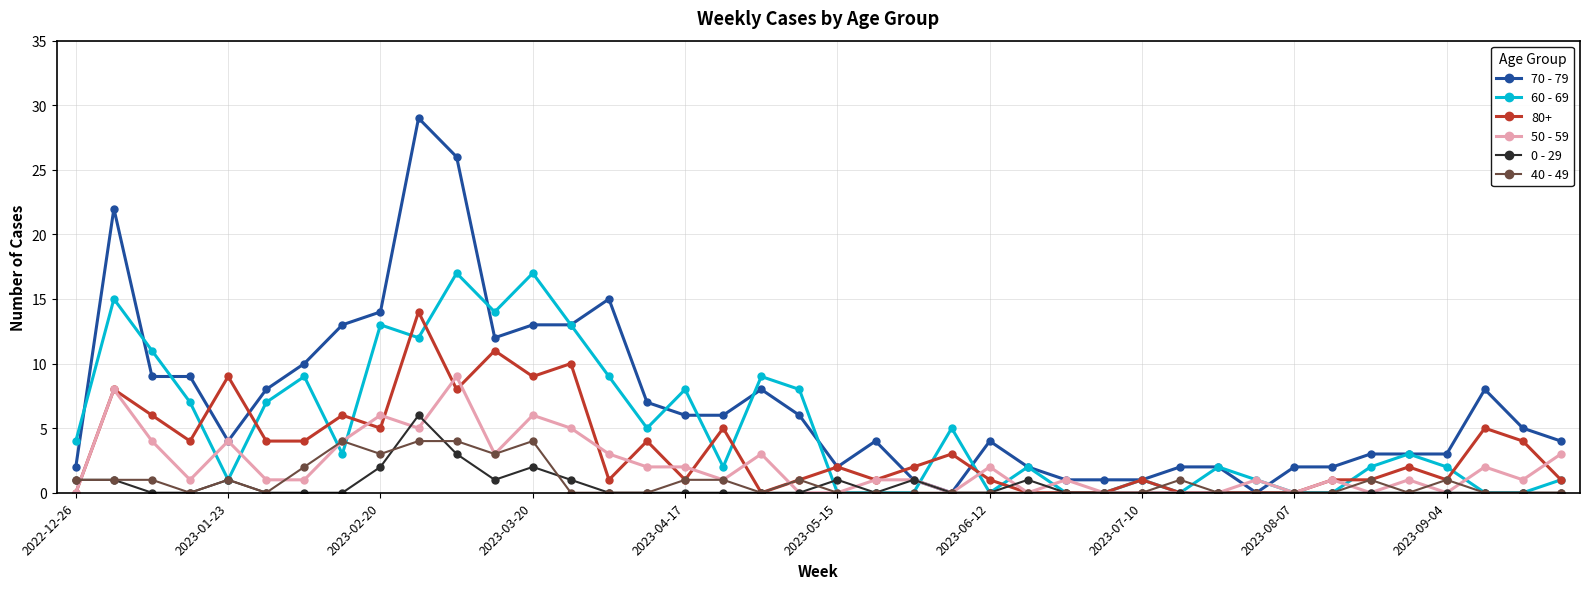

Which series has the largest range (max minus min)?

70 - 79